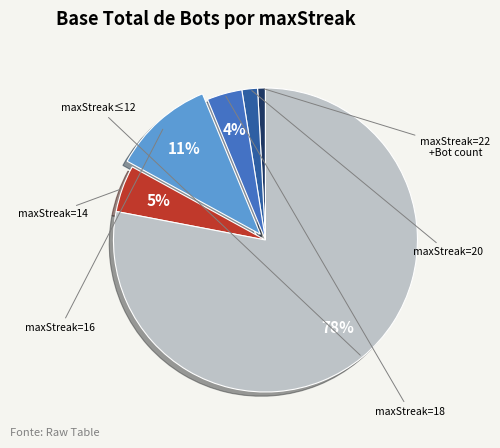

To the nearest percent, what is the average slice percentage?

17%